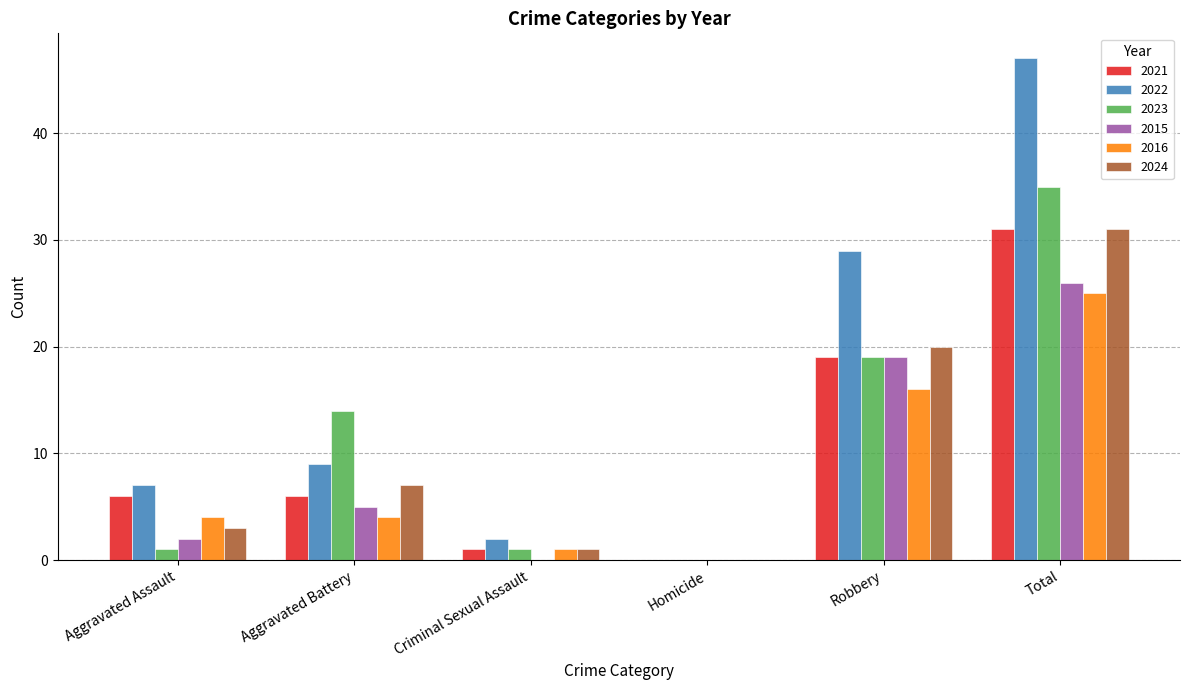

At which category is the sum across all series the highest?

Total